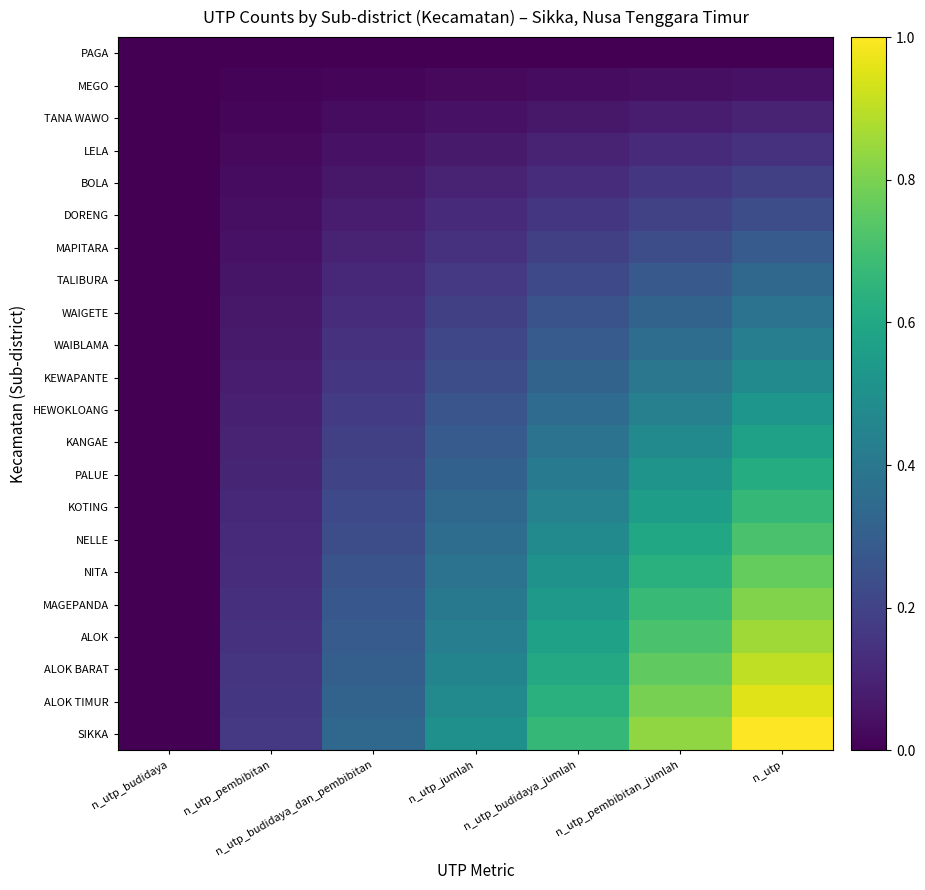

What is the total value across all series at n_utp_pembibitan?

1.8